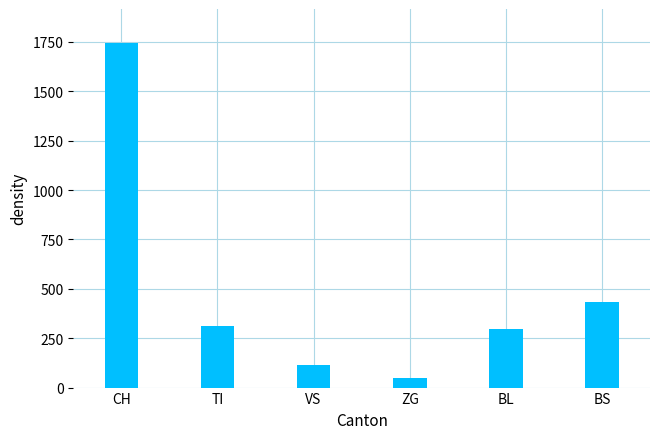

True or false: the data shows 298 at BL.

True